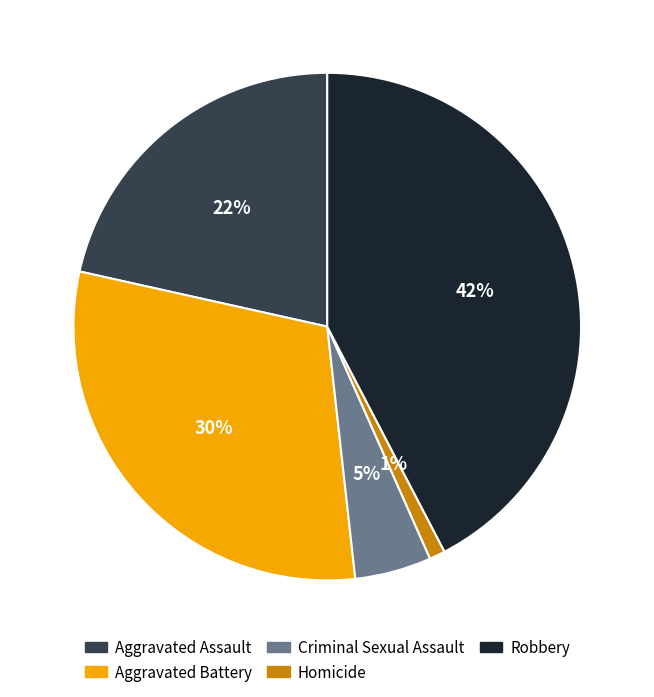

Count the number of slices in the pie.

5